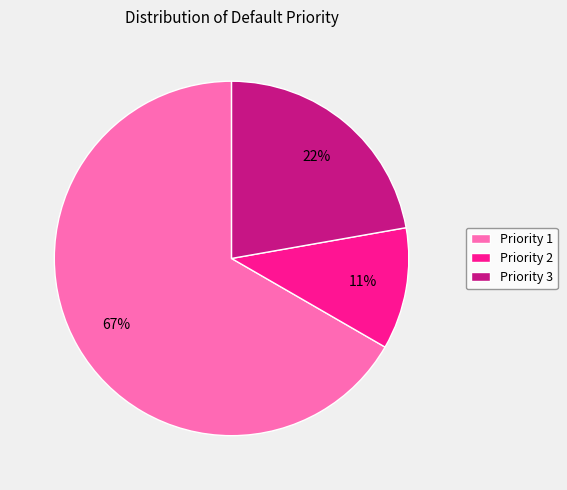

To the nearest percent, what is the difference between the largest and smallest slice percentages?

56%